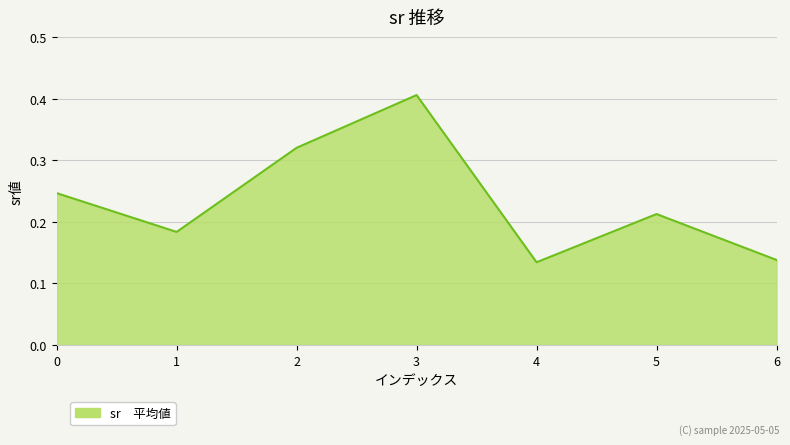

What is the sum of all values?

1.6